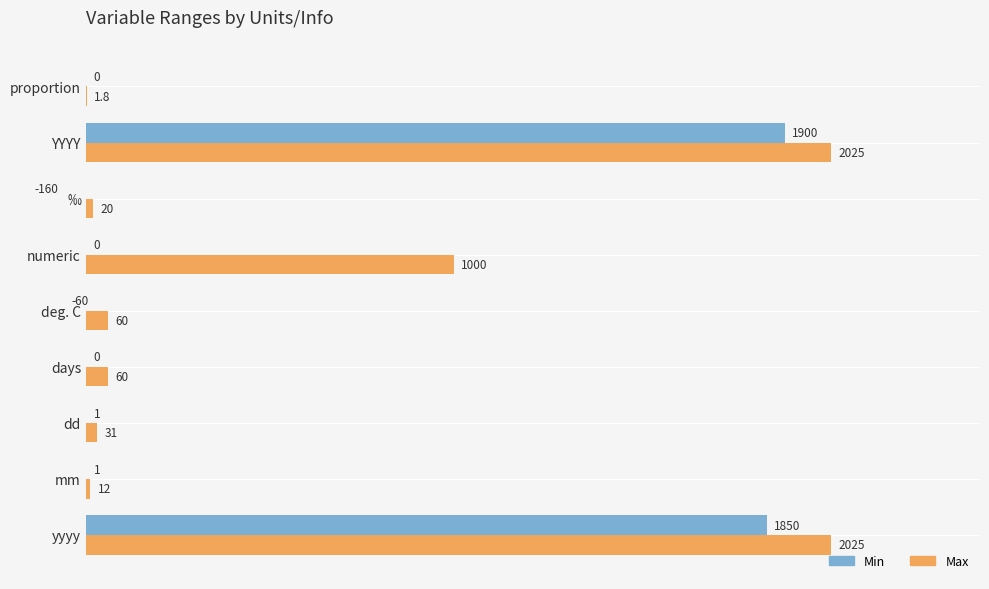

Reading right to left, extract all data points from this chart.

Min: 0.0	1900.0	-160.0	0.0	-60.0	0.0	1.0	1.0	1850.0
Max: 1.8	2025.0	20.0	1000.0	60.0	60.0	31.0	12.0	2025.0